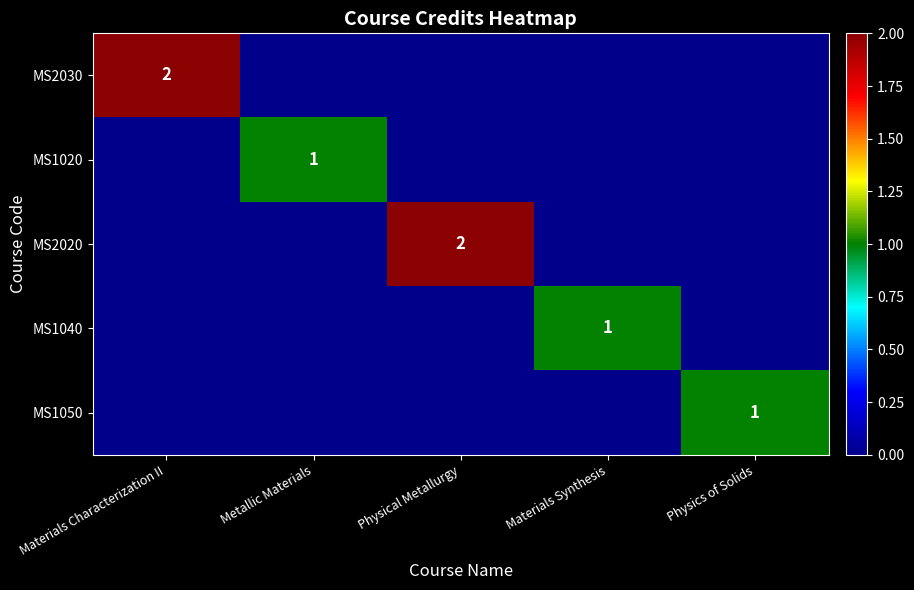

Which category has the highest value across all series?

Materials Characterization II